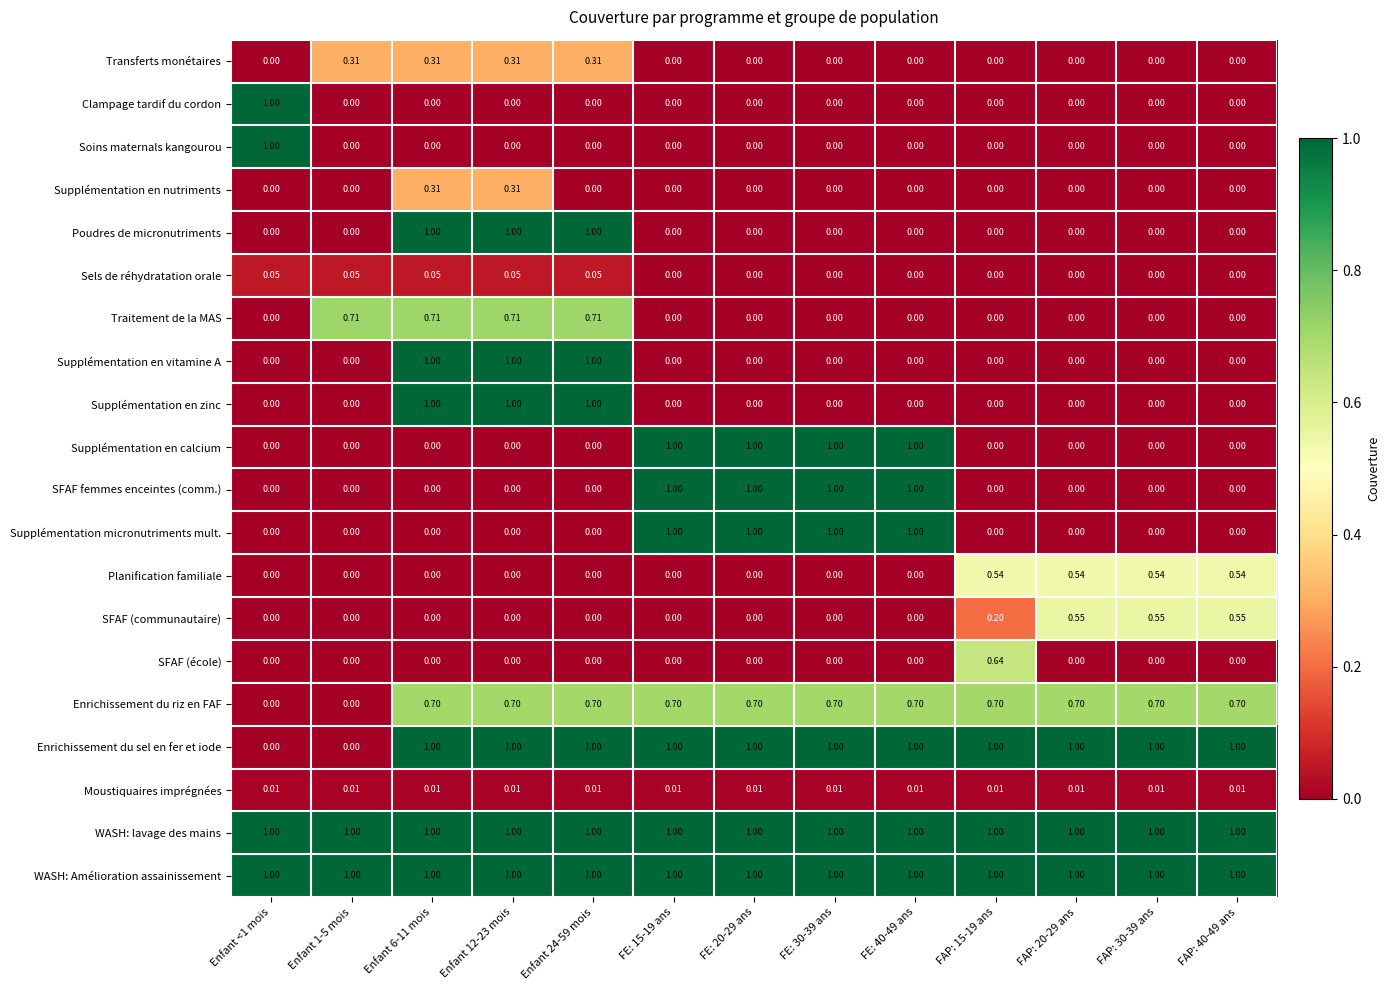

Is the value of SFAF (communautaire) at Enfant 12-23 mois greater than the value of Enrichissement du riz en FAF at Enfant 24-59 mois?

No